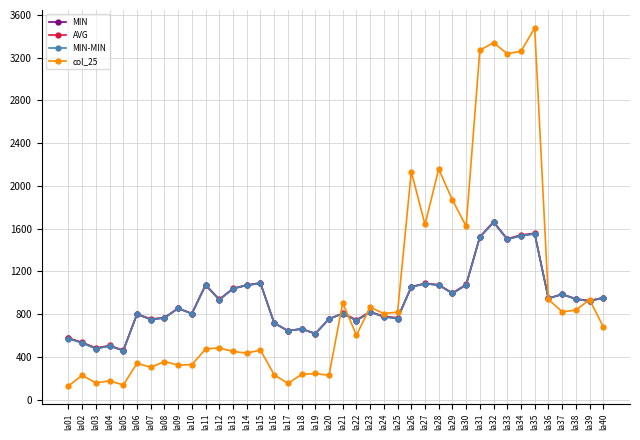

What are all the series names shown in the legend?

MIN, AVG, MIN-MIN, col_25